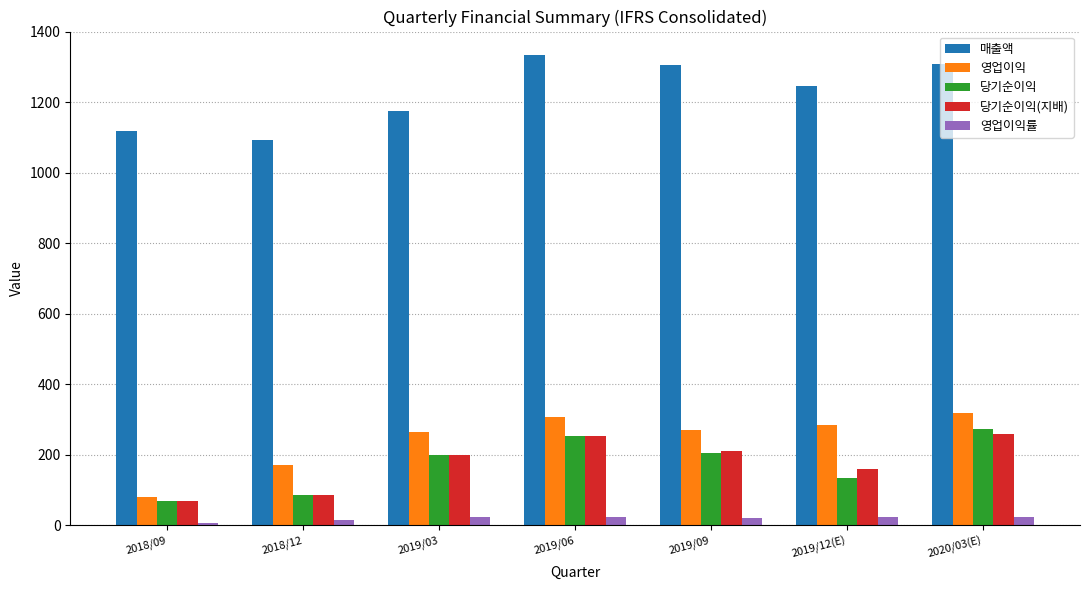

At how many categories does at least one series exceed 868?

7